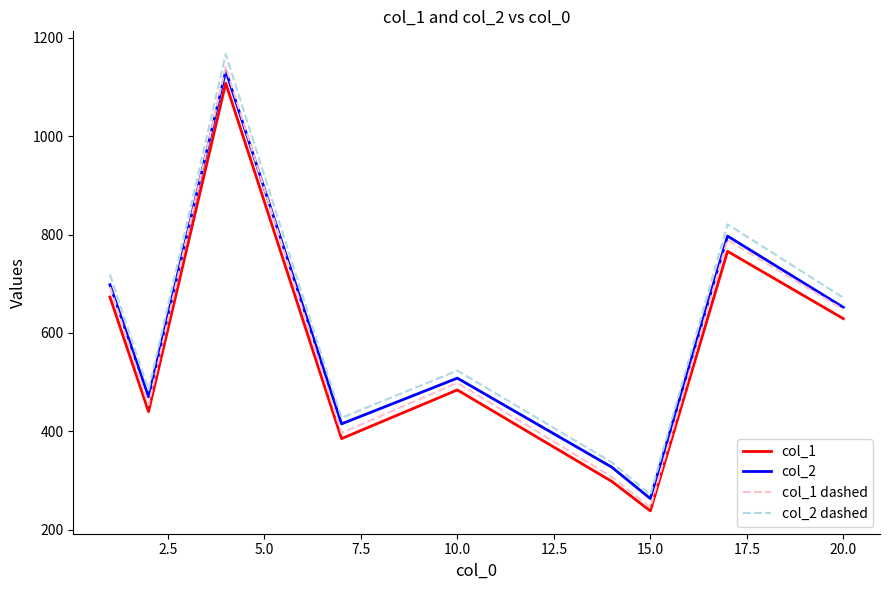

What is the lowest value of the col_2 series?

263.0